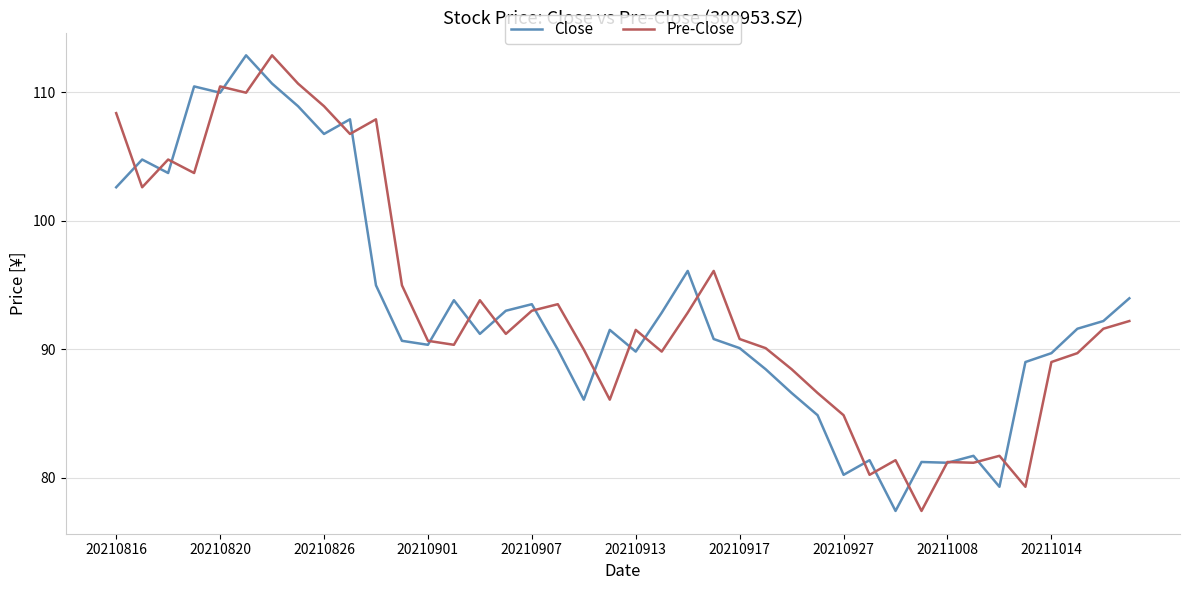

What is the maximum value for Close?

112.9